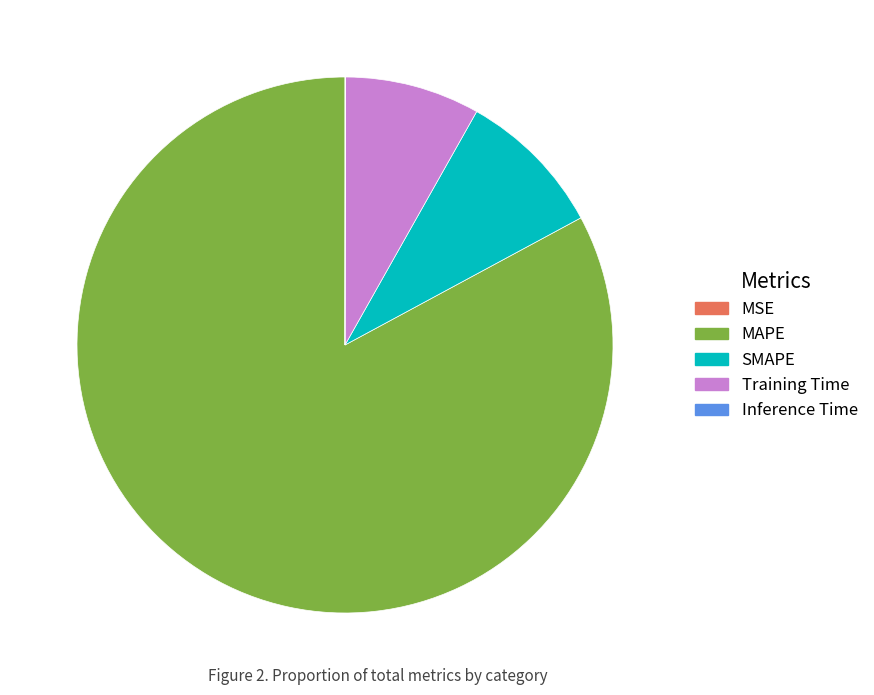

Is the sum of Training Time and MAPE greater than half?

Yes